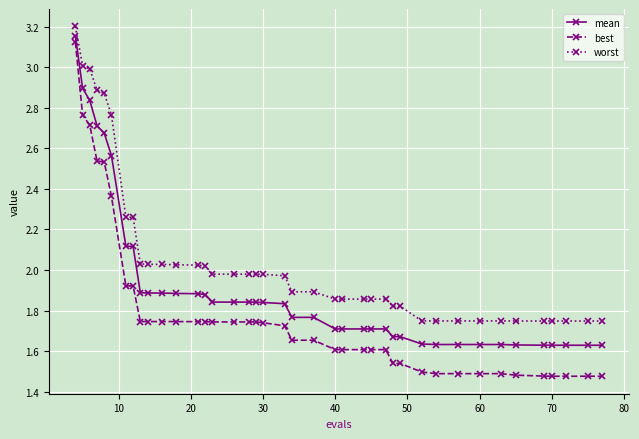

Which series has the largest total across all categories?

worst